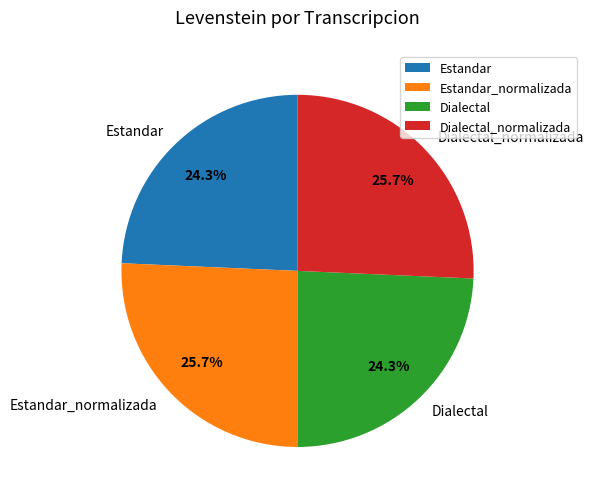

Between Dialectal and Dialectal_normalizada, which is larger?

Dialectal_normalizada